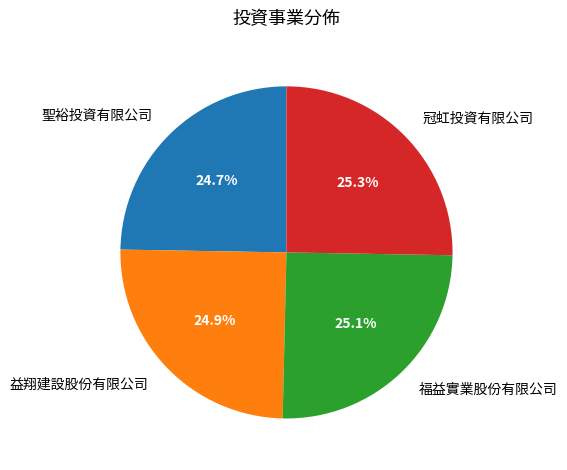

How many segments does this pie chart have?

4